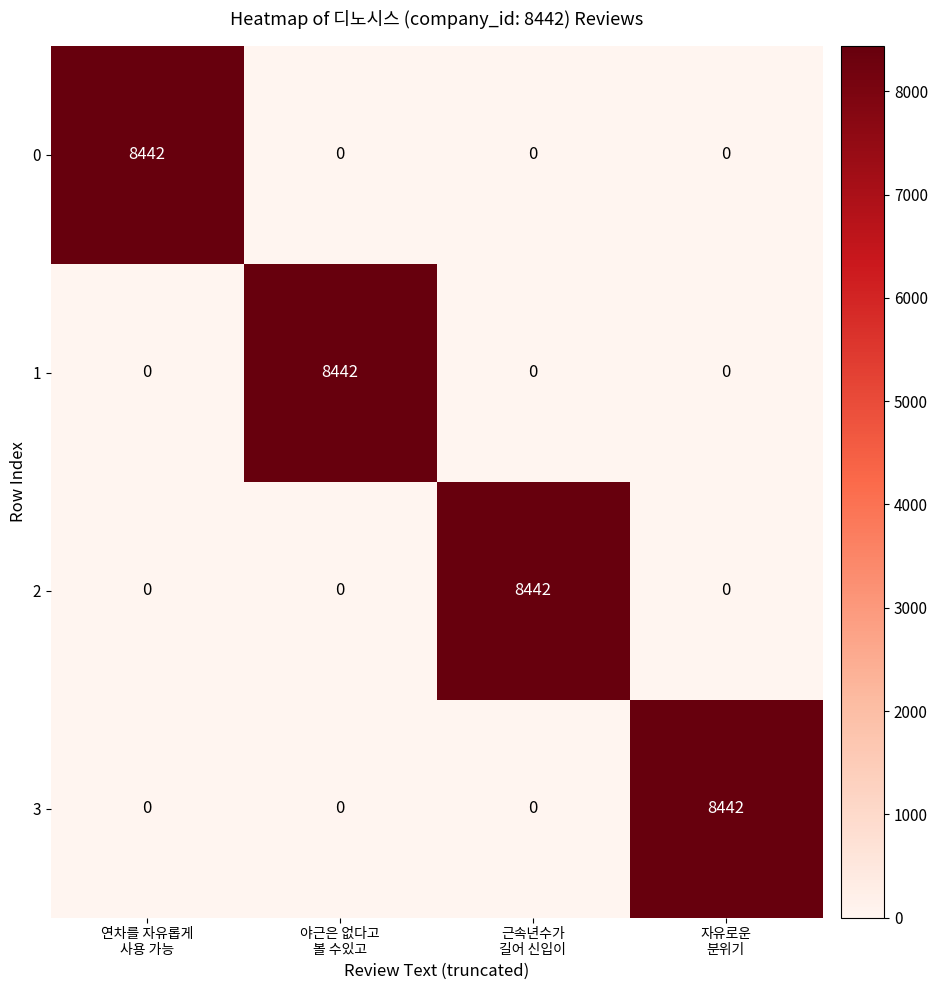

How many 2 values are between 0 and 8442?

4